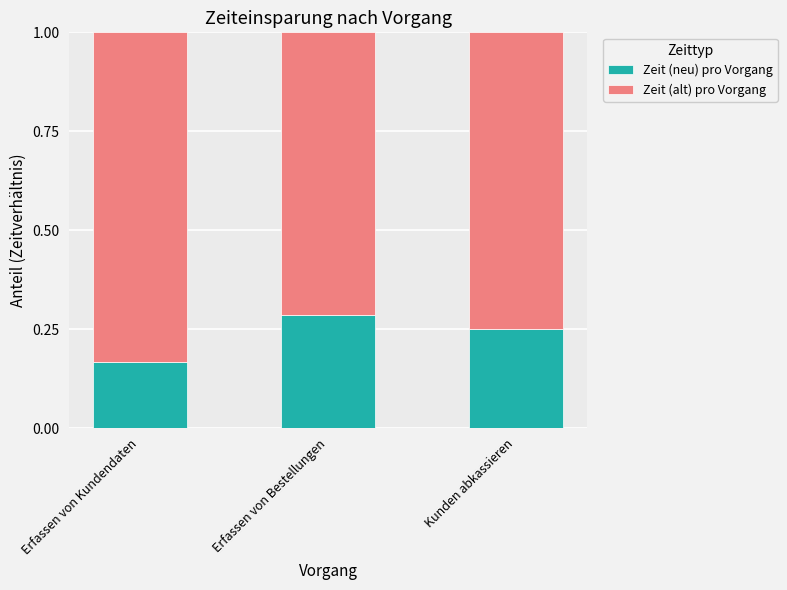

Which category has the highest value in the Zeit (neu) pro Vorgang series?

Erfassen von Bestellungen